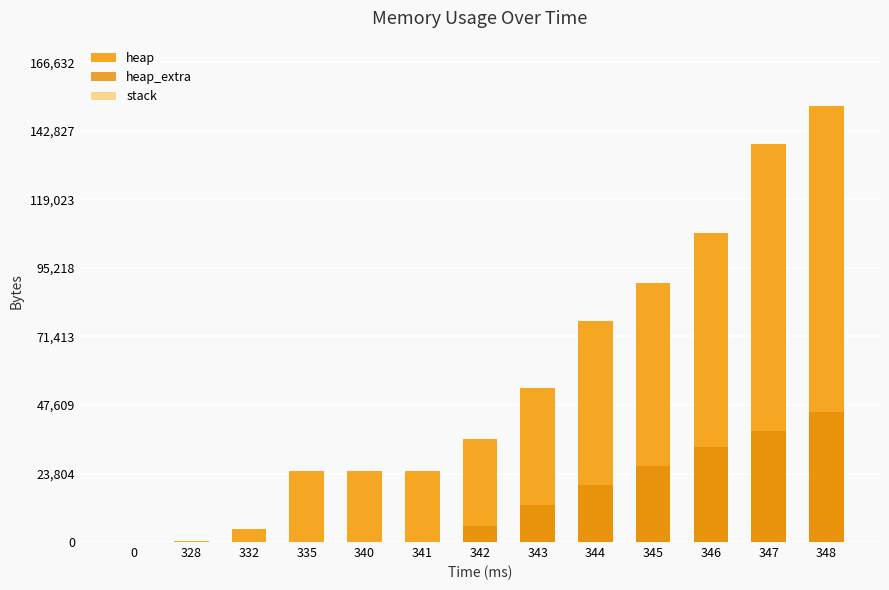

At which category does the chart reach its peak across all series?

348